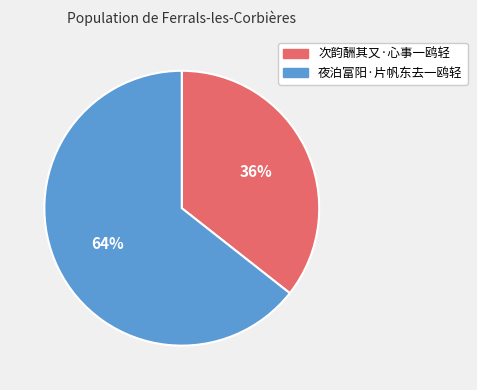

Between 夜泊富阳·片帆东去一鸥轻 and 次韵酬其又·心事一鸥轻, which is larger?

夜泊富阳·片帆东去一鸥轻